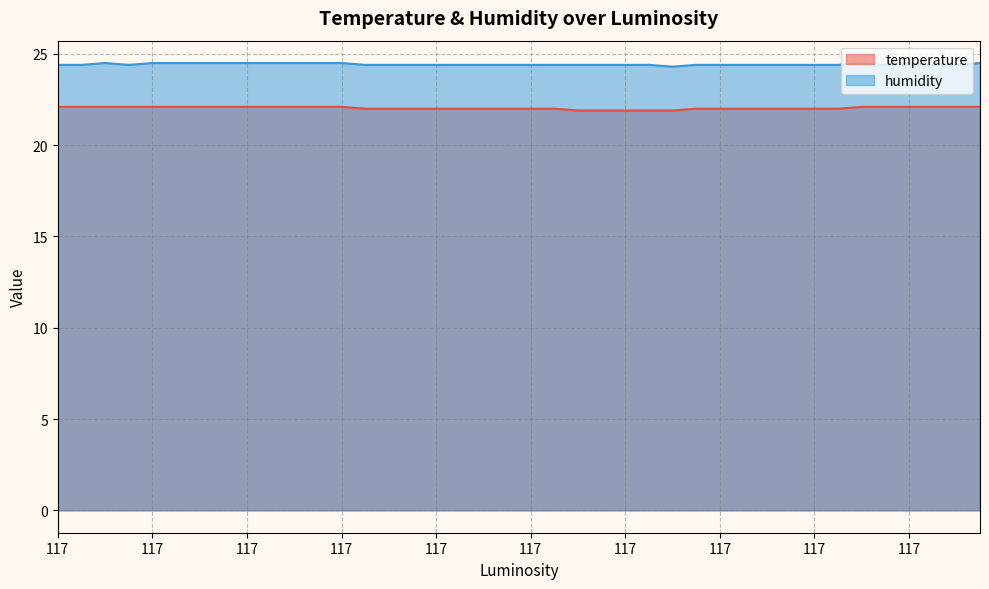

What are all the series names shown in the legend?

temperature, humidity